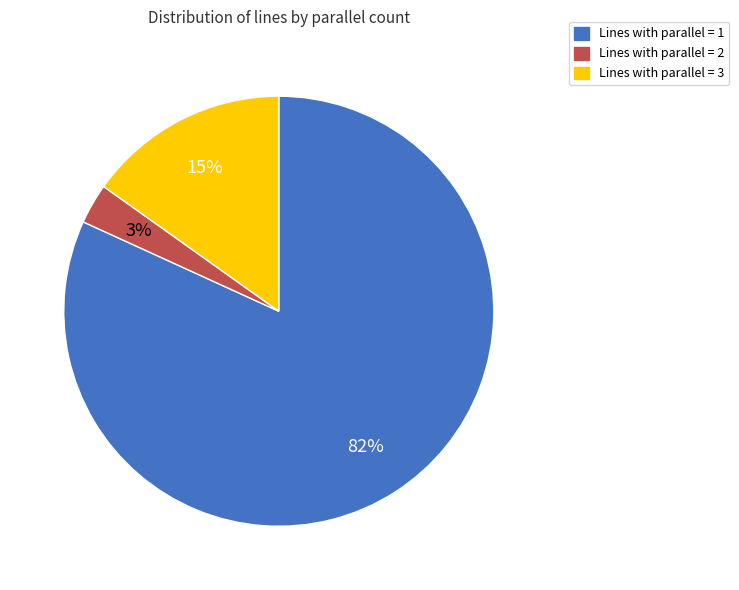

To the nearest percent, what is the average slice percentage?

33%